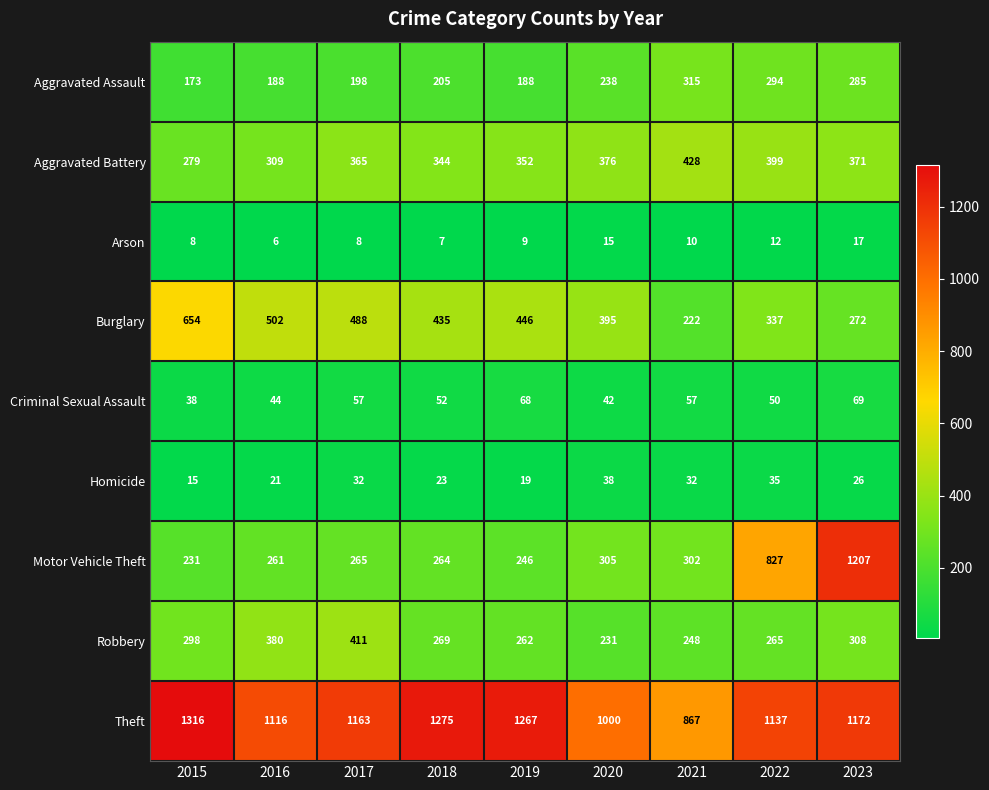

How many categories are shown in the chart?

9